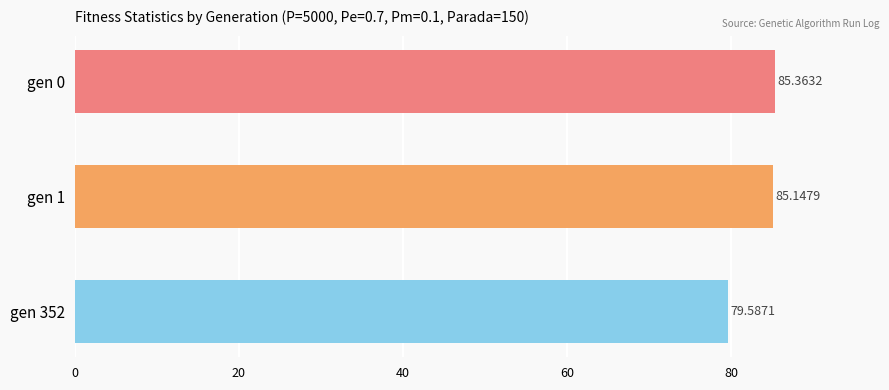

How many distinct data groups are displayed?

1